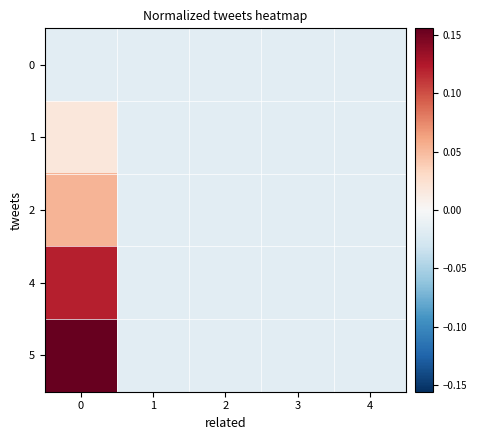

Between 1 and 2, which is larger?

1